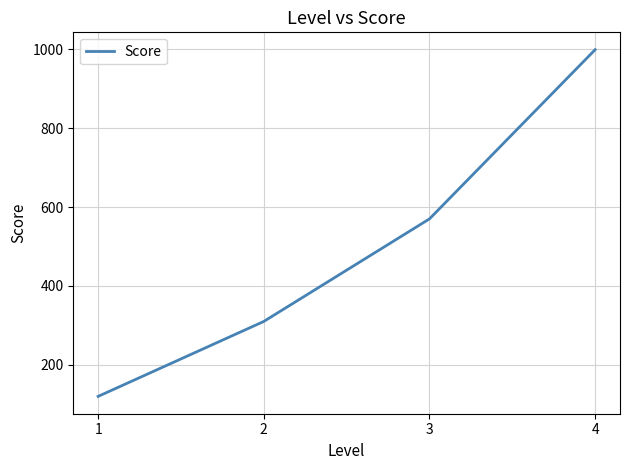

Which has a higher value, 1 or 2?

2